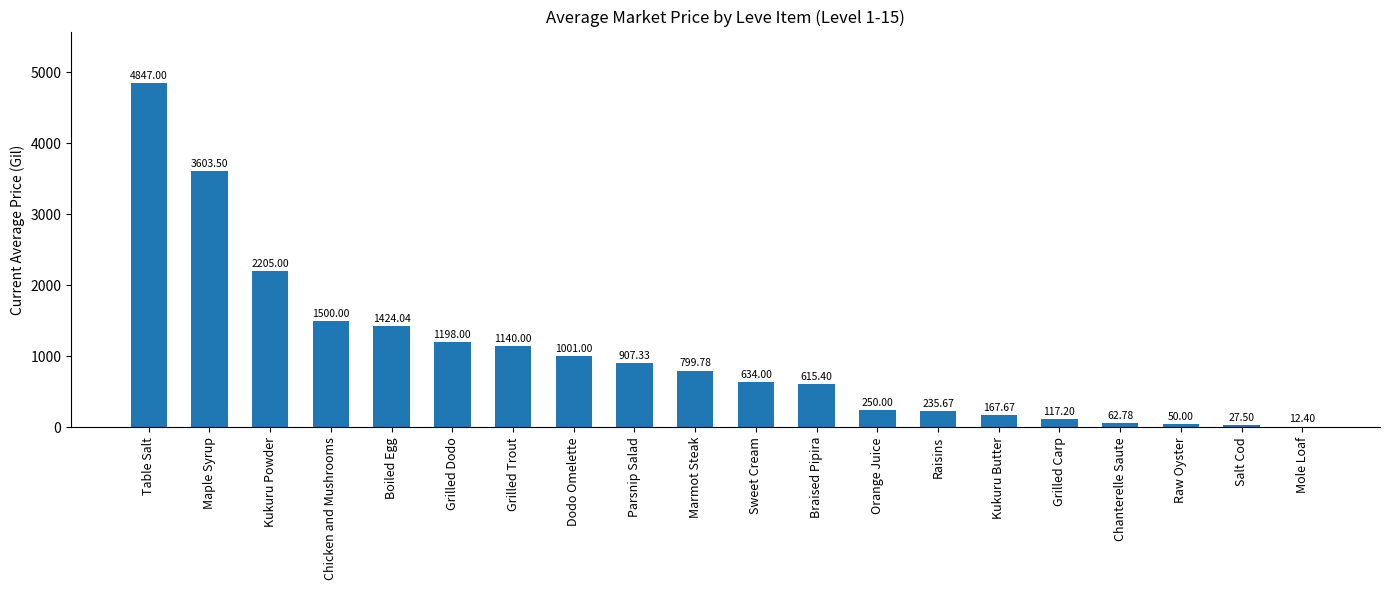

Between Mole Loaf and Table Salt, which is larger?

Table Salt